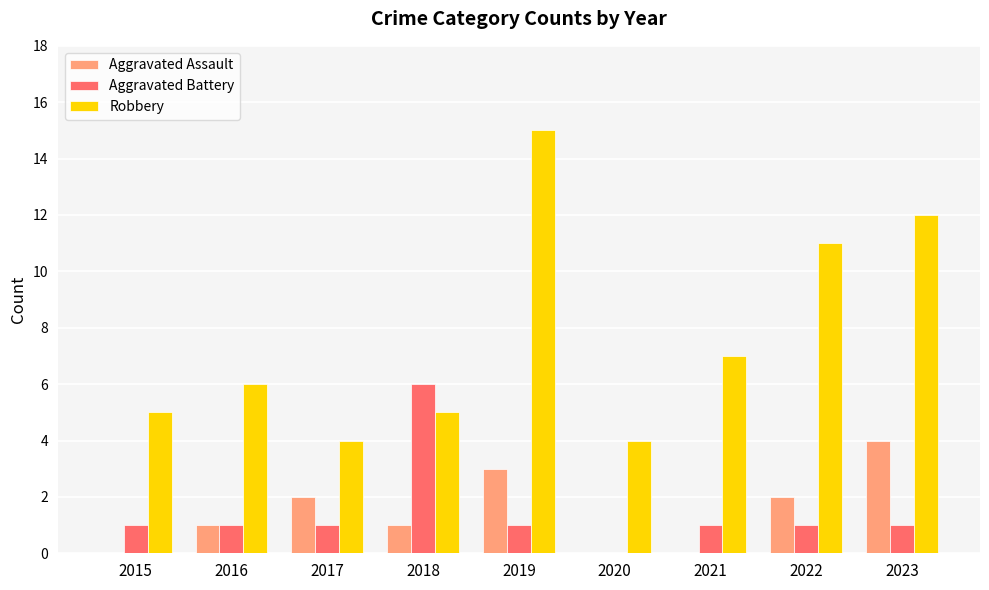

What is the sum of all Aggravated Assault values?

13